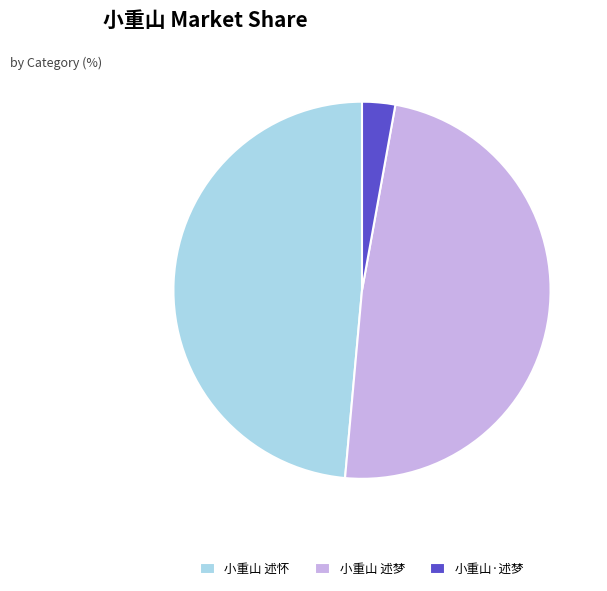

Do 小重山·述梦 and 小重山 述怀 together represent more than half of the pie?

Yes